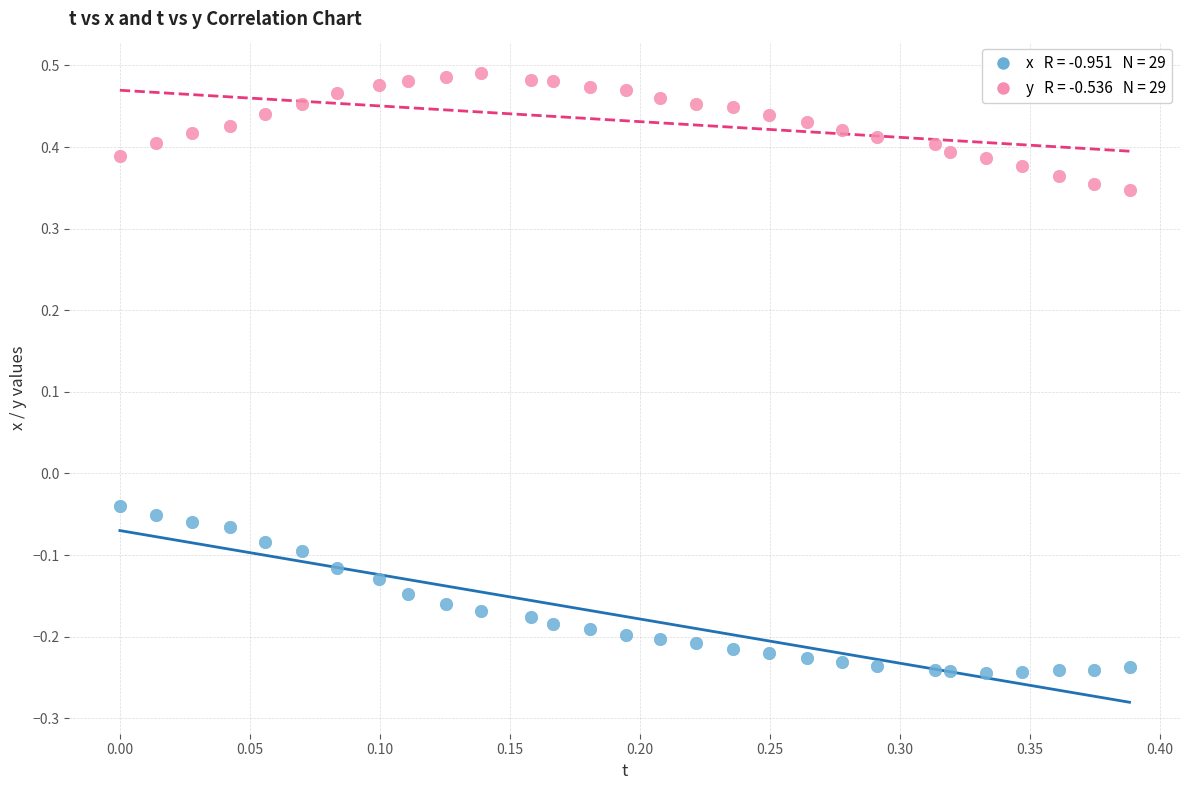

Across all data points, what is the range of Y values (max minus min)?

0.7